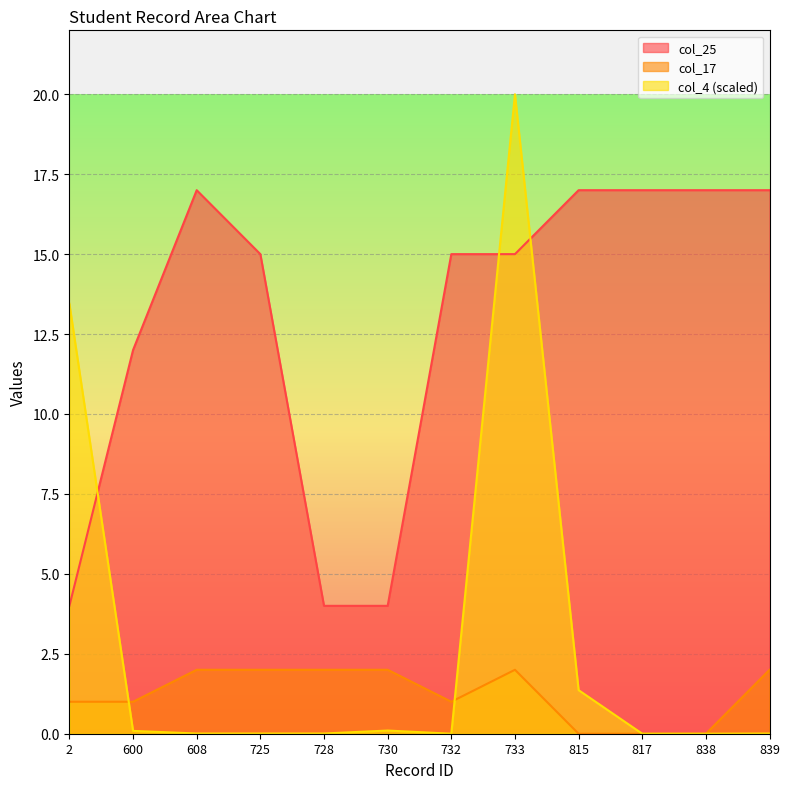

What are all the series names shown in the legend?

col_25, col_17, col_4 (scaled)